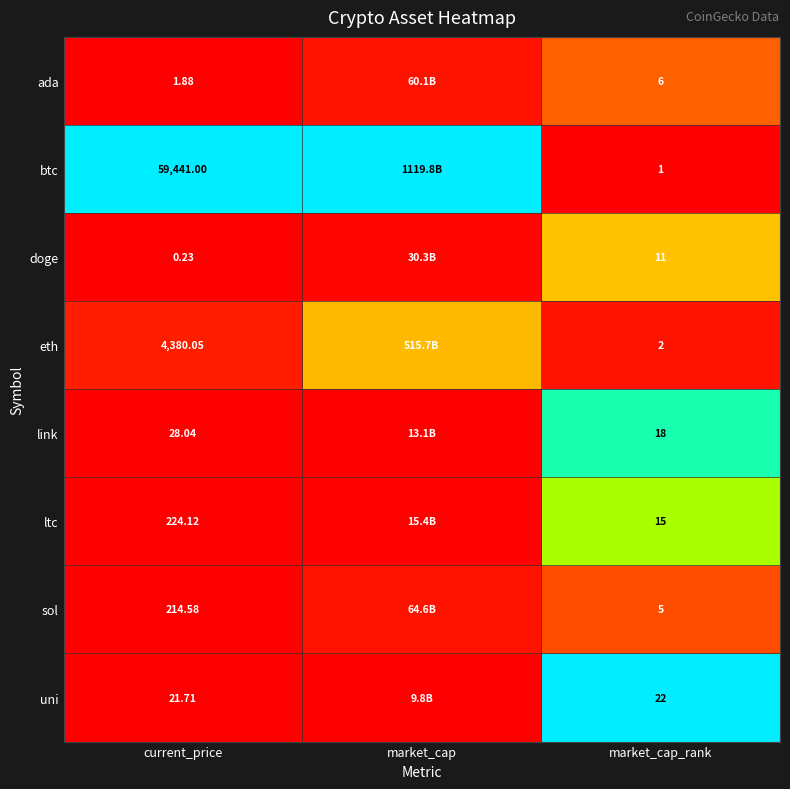

Which series changed the most between current_price and market_cap_rank?

btc